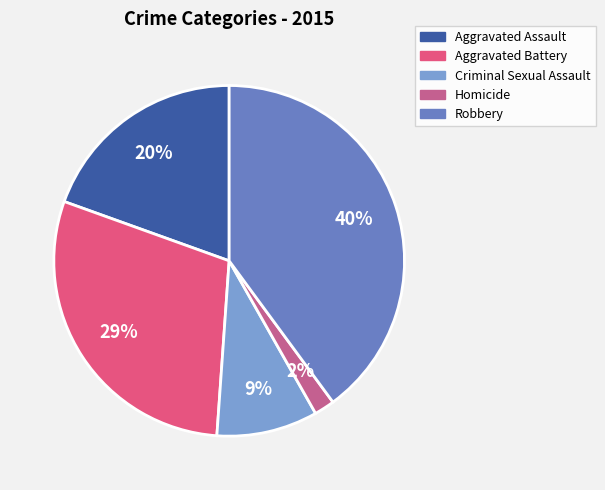

Rank the categories by value from highest to lowest.

Robbery, Aggravated Battery, Aggravated Assault, Criminal Sexual Assault, Homicide